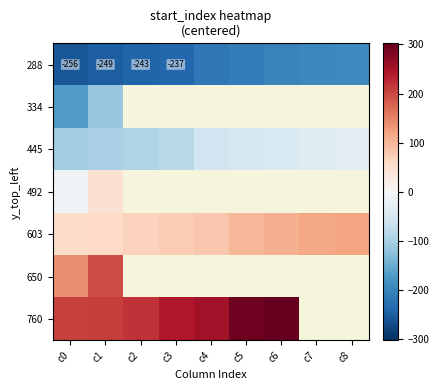

At how many categories does at least one series exceed 186?

7